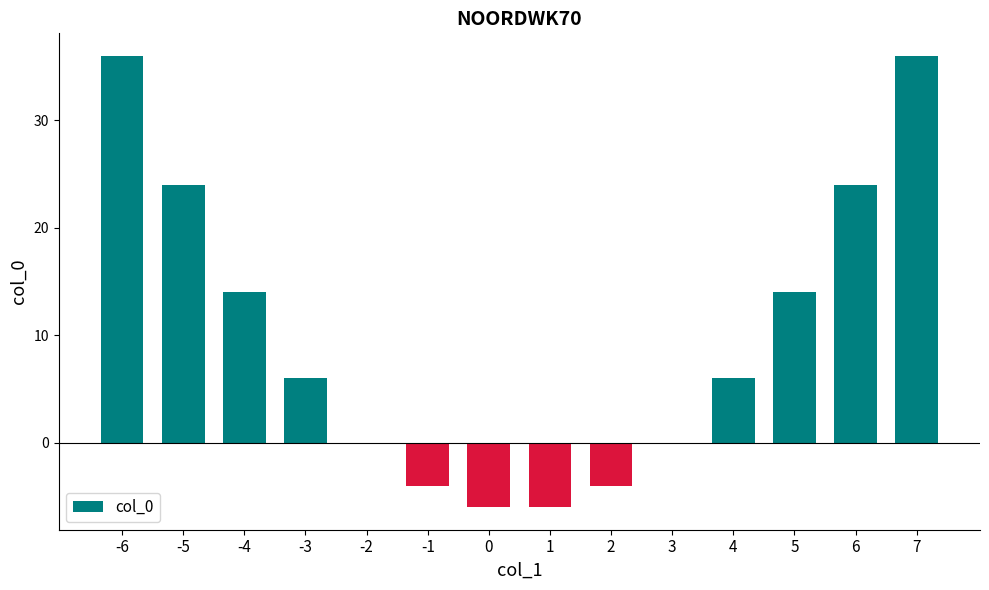

What is the difference between the values at -4 and 6?

10